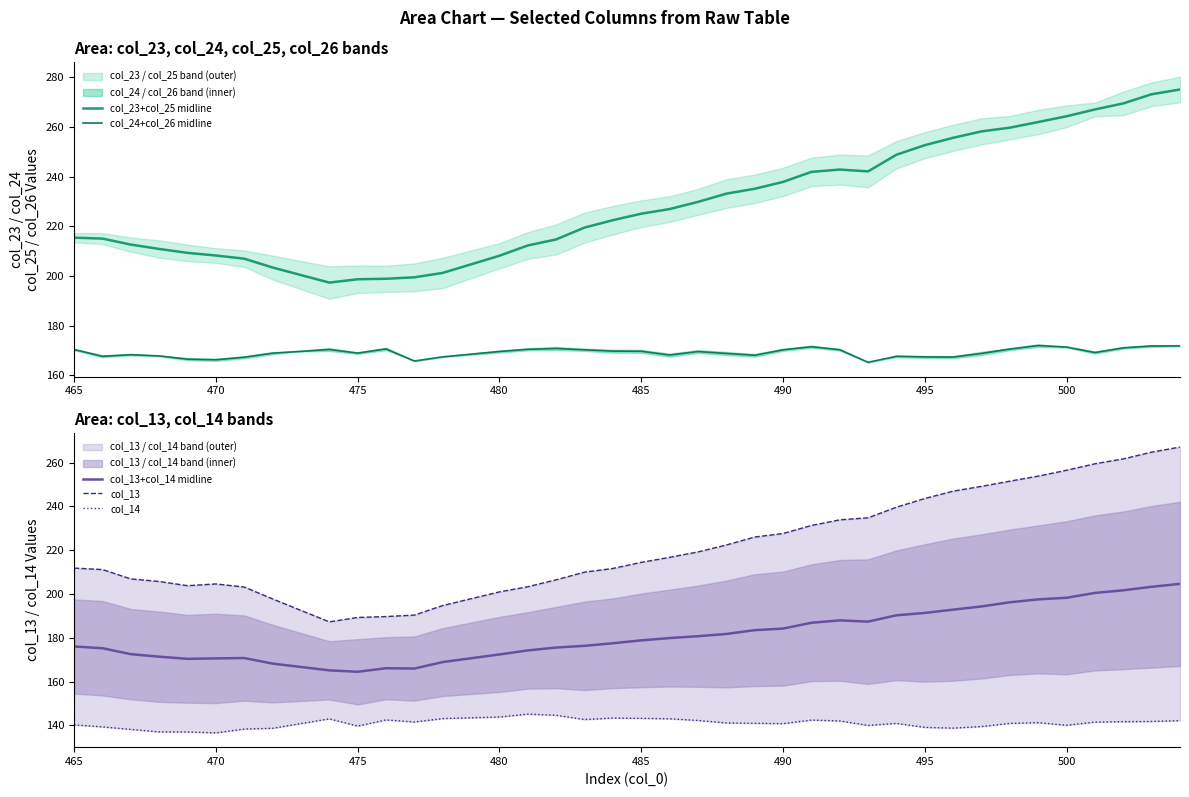

Does the chart have visible grid lines?

No